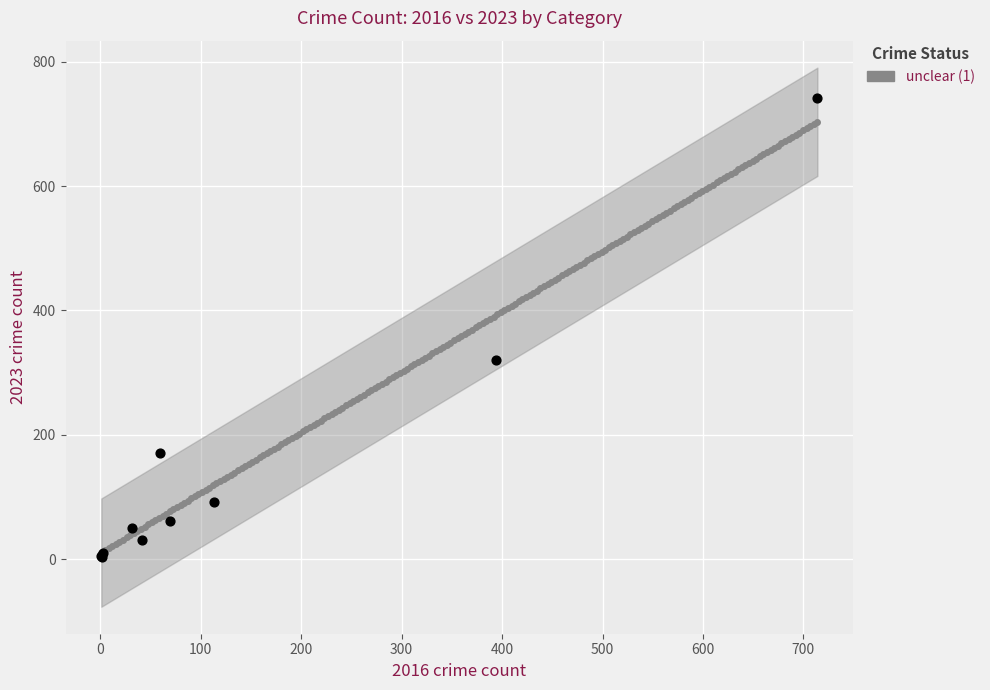

What Y value in the scatter plot is closest to 372?

321